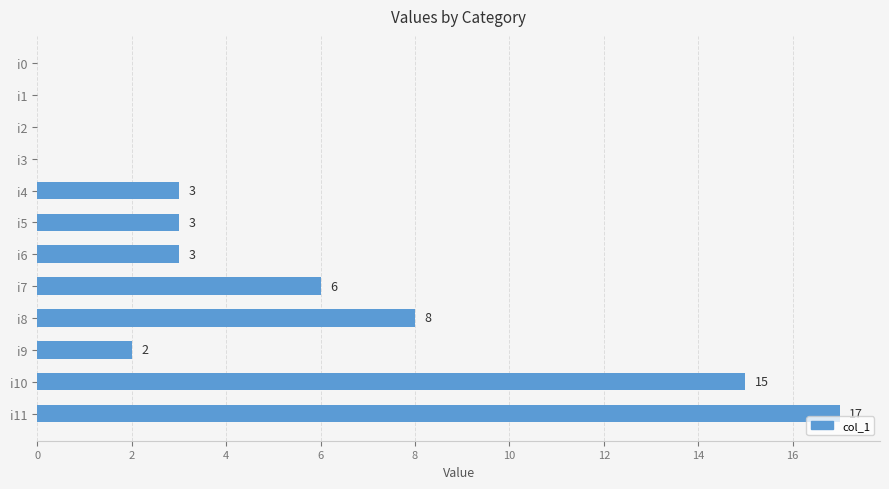

Is it true that the value at i6 is 3?

True